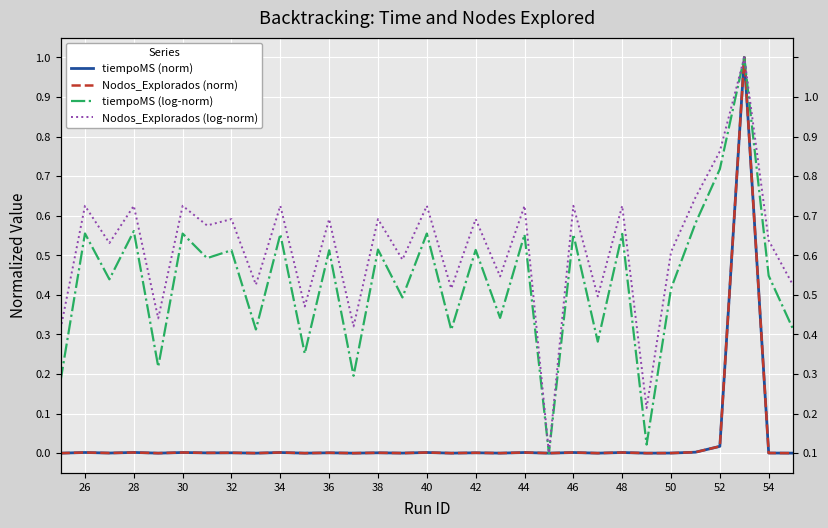

What is the difference between the maximum and minimum values in the tiempoMS (log-norm) series?

1.0